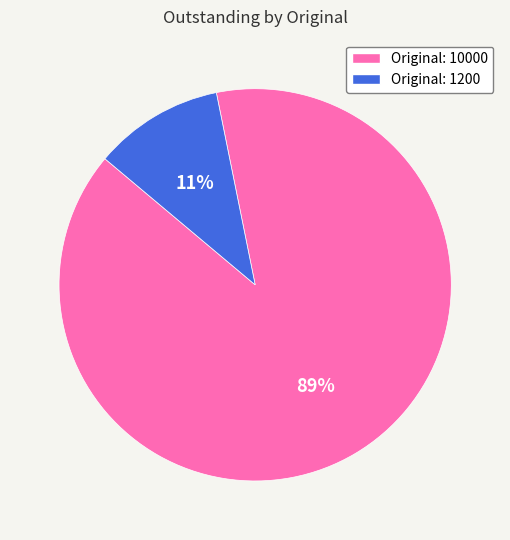

Do Original: 1200 and Original: 10000 together represent more than half of the pie?

Yes